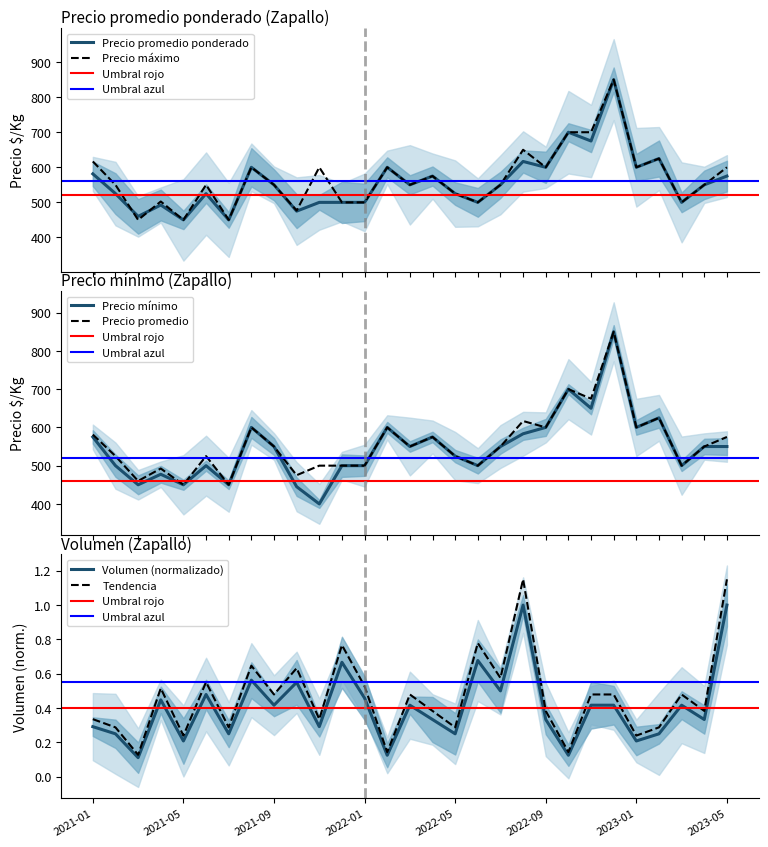

What is the sum of all Precio promedio ponderado values?

16200.4